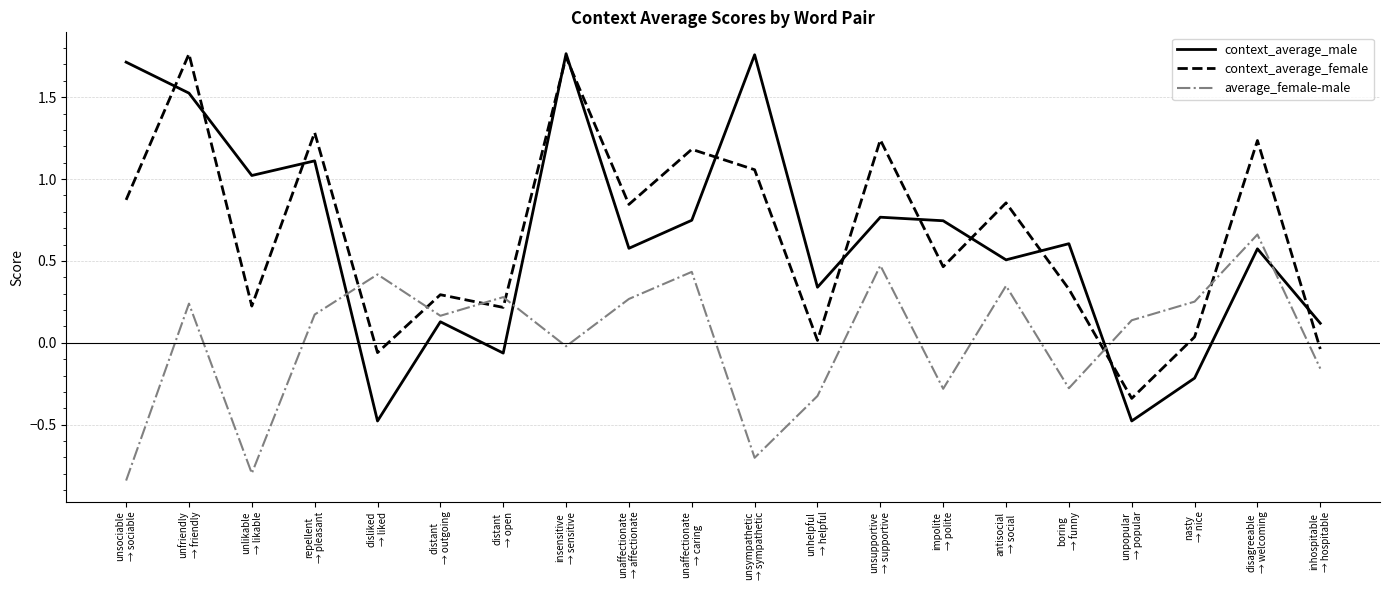

True or false: average_female-male has more than 0 points higher than both neighbors.

True